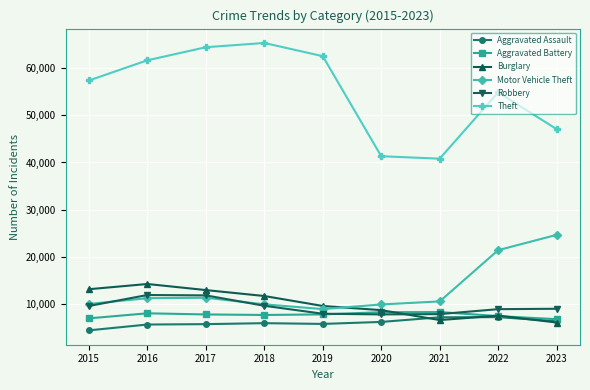

True or false: Burglary has more than 1 interior local peaks.

True